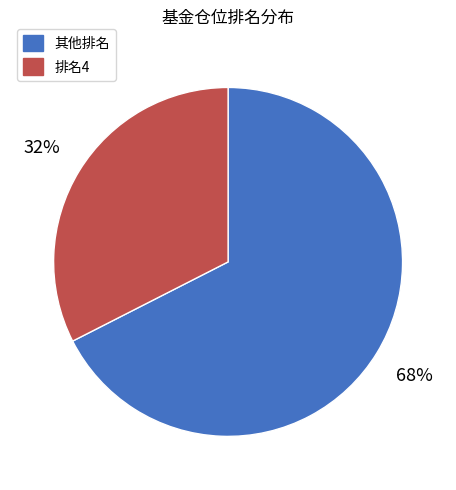

To the nearest percent, what is the average slice percentage?

50%